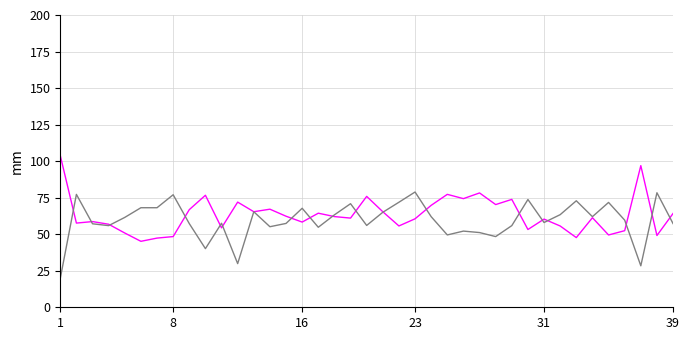

Does the chart display data point markers on the line(s)?

No